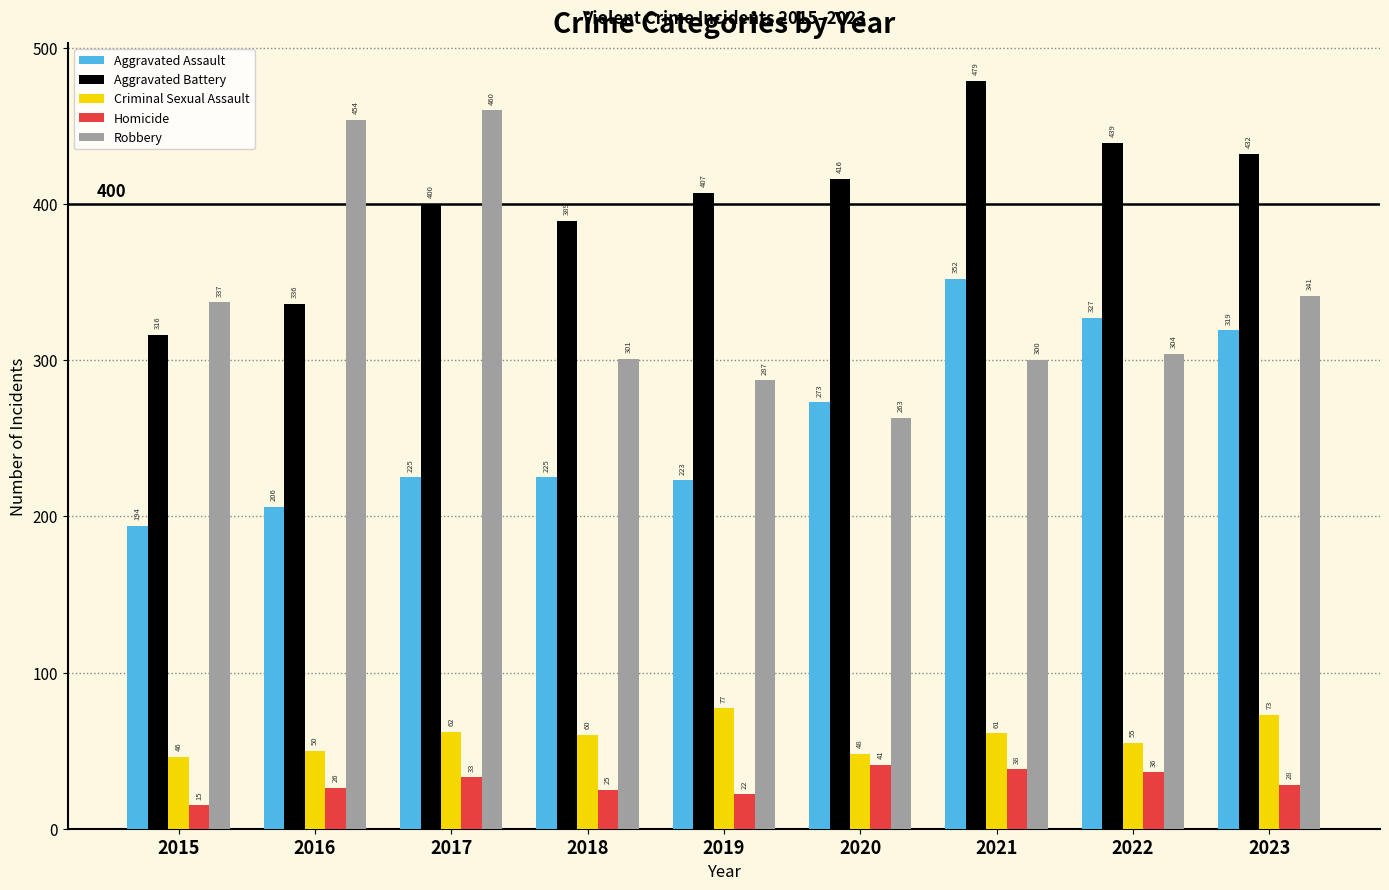

What is the difference between the highest and lowest values at 2023?

404